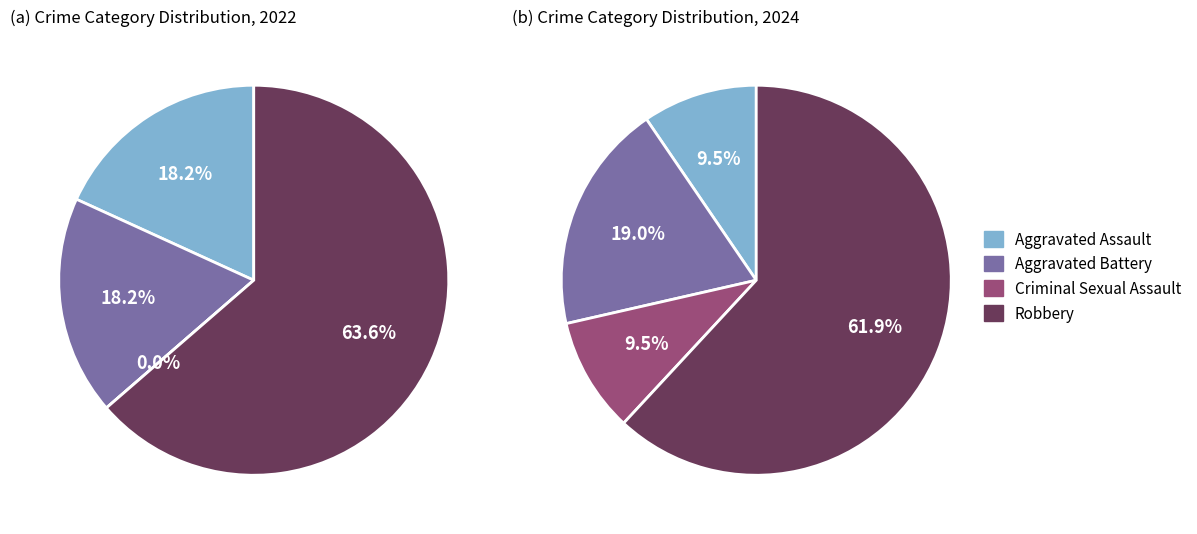

Is the sum of 2 and 3 greater than half?

Yes